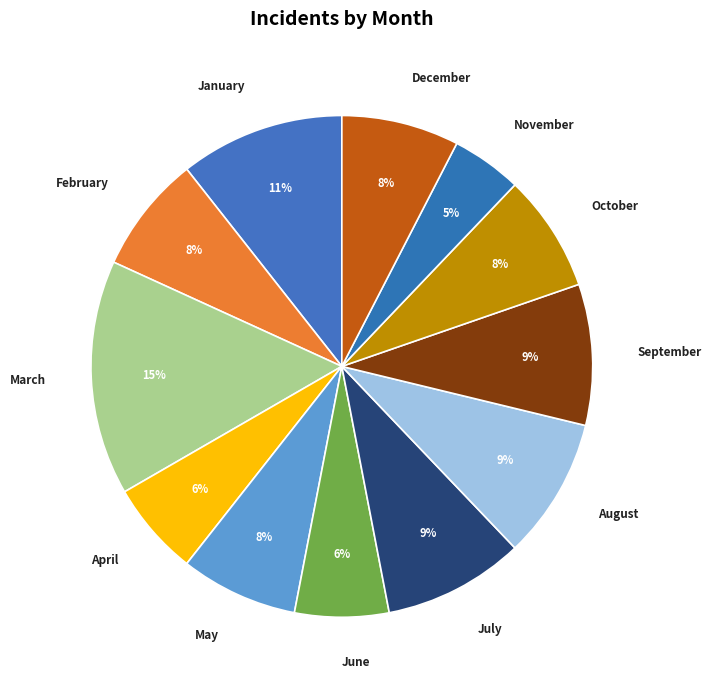

Is the sum of August and May greater than half?

No